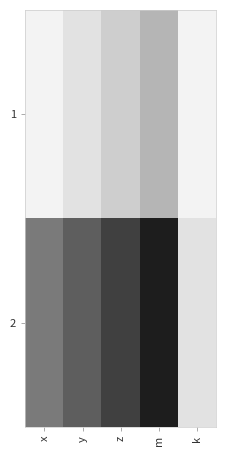

Which series has the largest total across all categories?

2